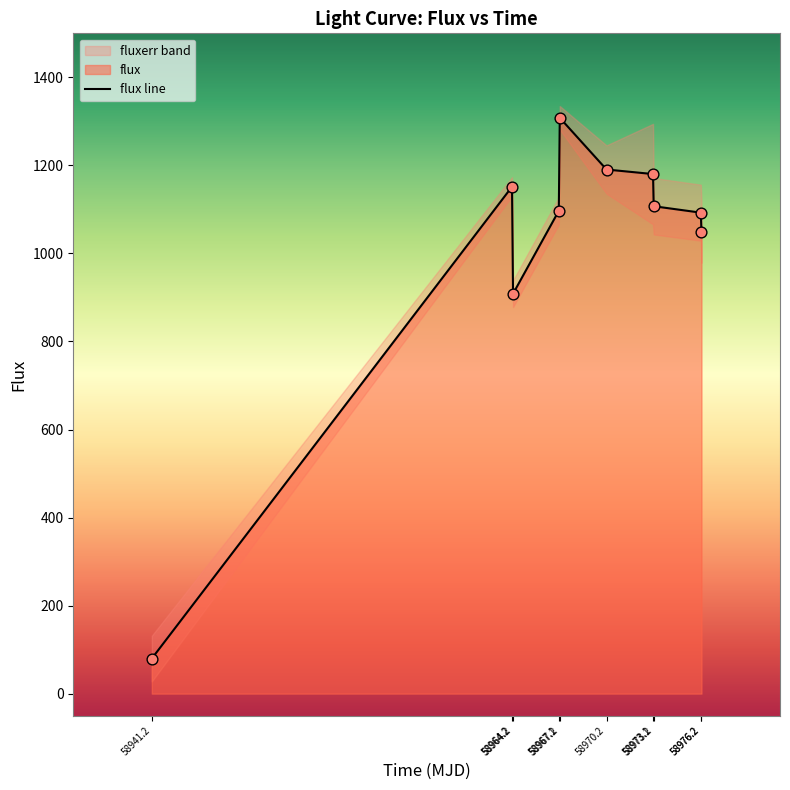

Which has a higher value, 58970.2 or 58967.2?

58967.2